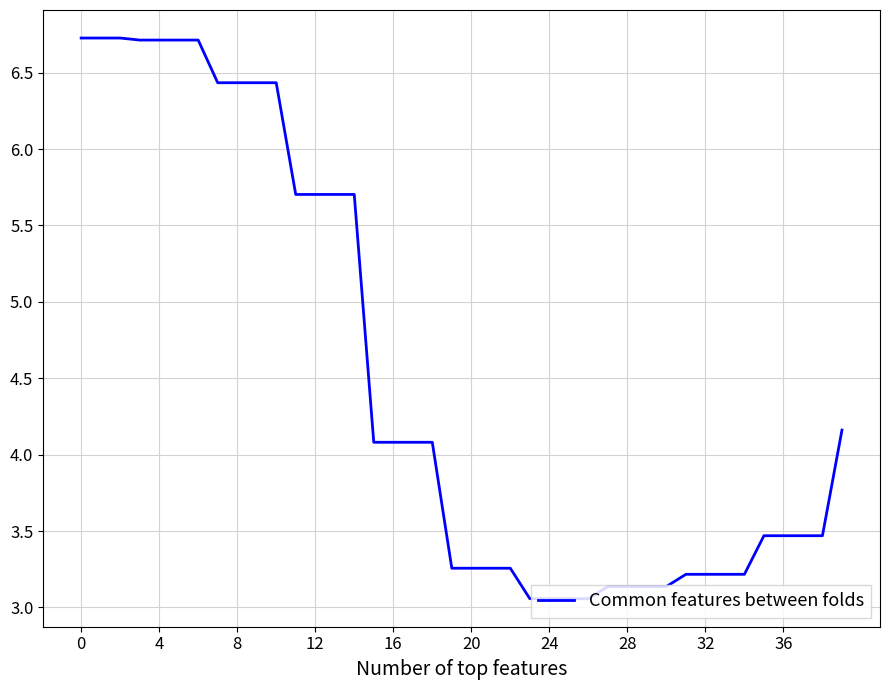

Does the chart have visible grid lines?

Yes